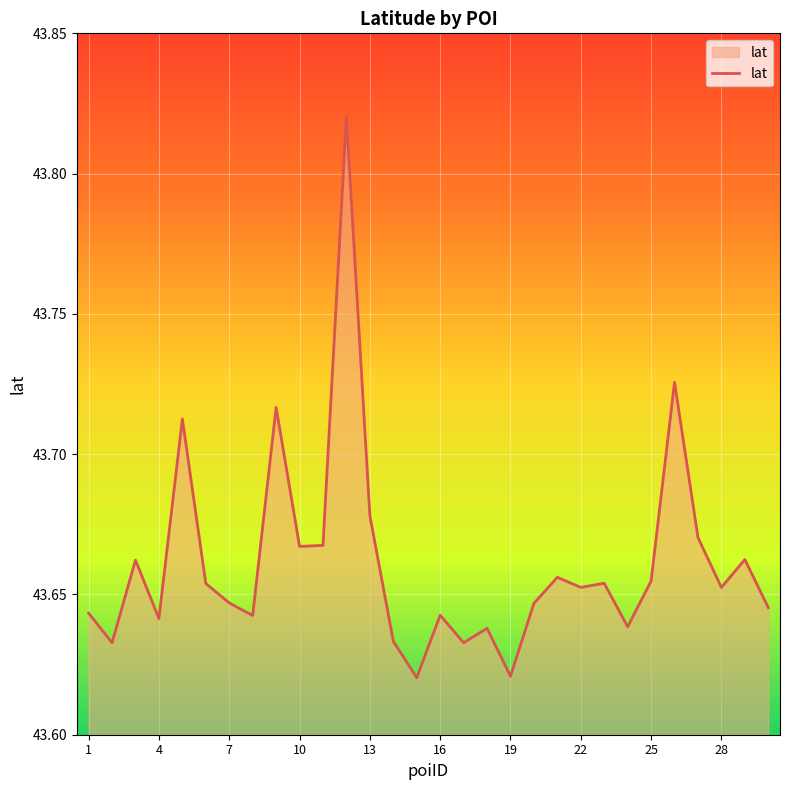

Which category has the lowest value across all series?

15